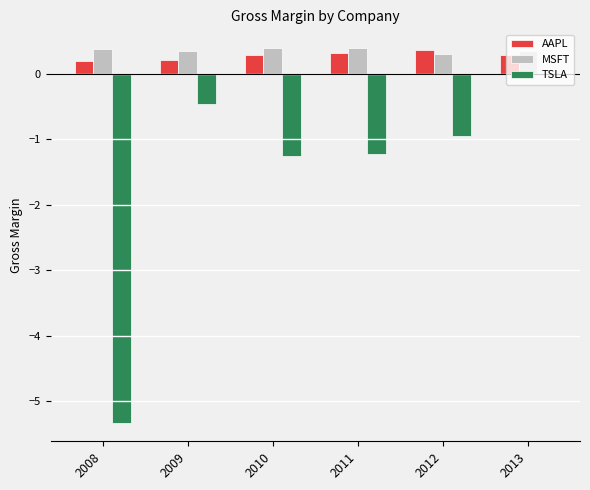

What is the difference between the maximum and minimum values in the AAPL series?

0.2